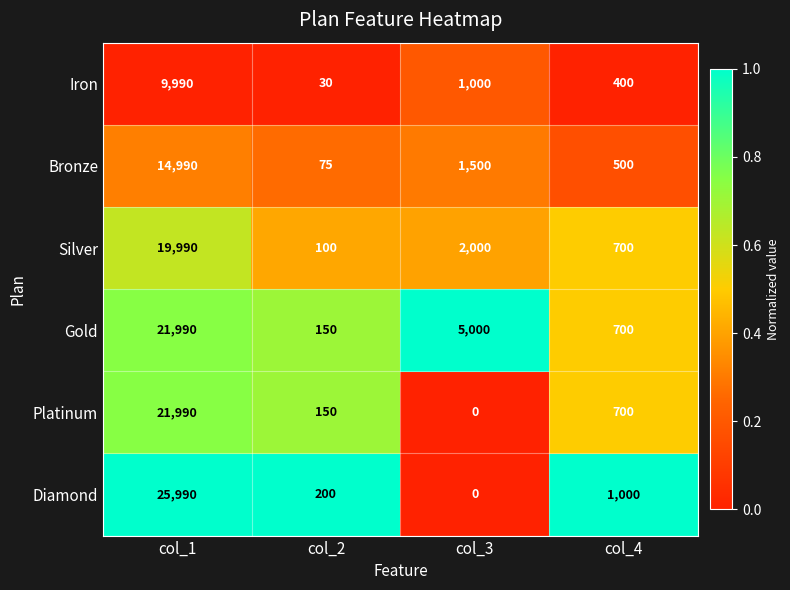

Which series has the largest total across all categories?

Gold